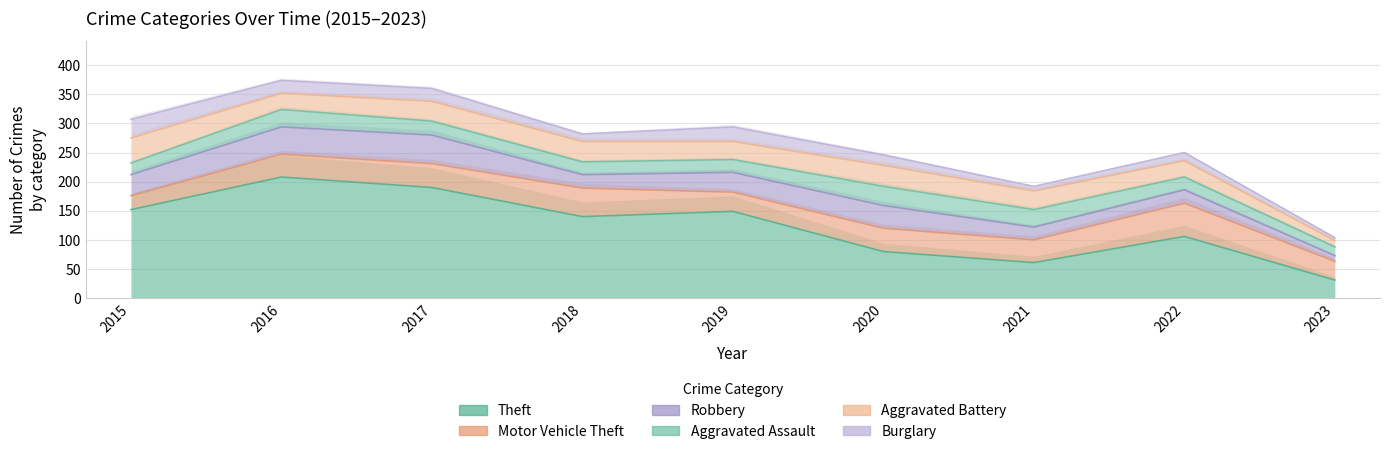

The Aggravated Assault series shows 15 at 2023. True or false?

True